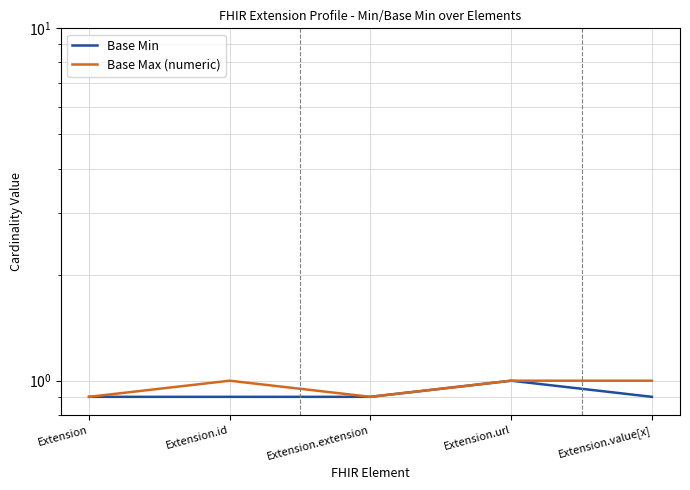

Reading left to right, extract all data points from this chart.

Base Min: Extension=0.9	Extension.id=0.9	Extension.extension=0.9	Extension.url=1.0	Extension.value[x]=0.9
Base Max (numeric): Extension=0.9	Extension.id=1.0	Extension.extension=0.9	Extension.url=1.0	Extension.value[x]=1.0